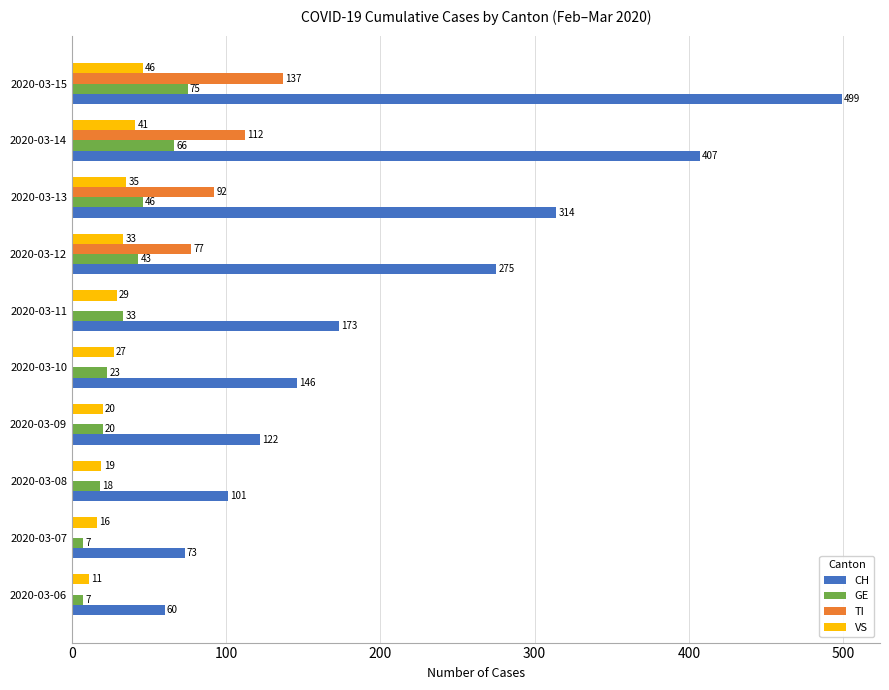

What is the sum of the VS values at 2020-03-11 and 2020-03-07?

45